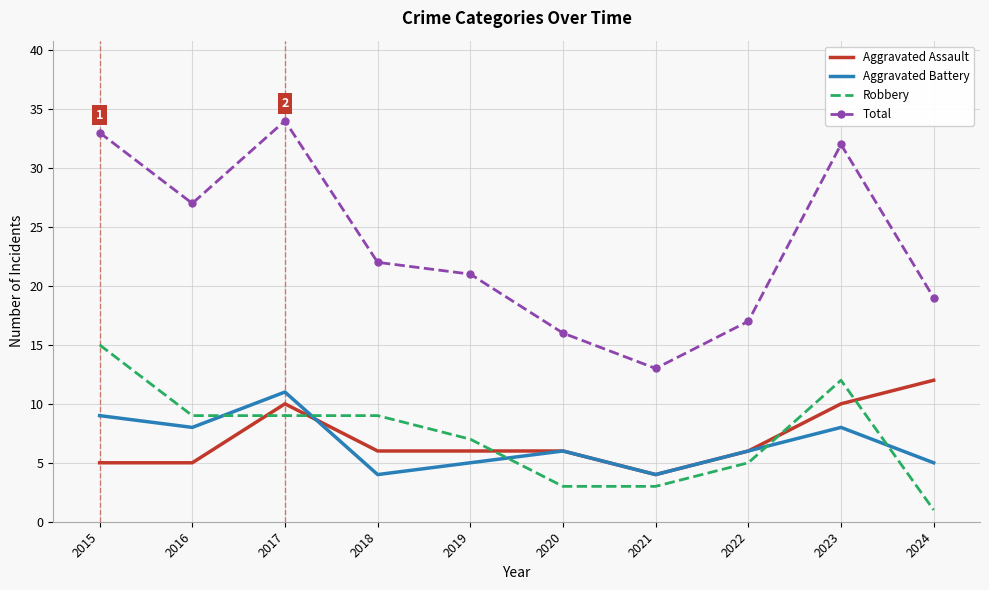

What is the difference between the second highest and second lowest values in the Aggravated Assault series?

5